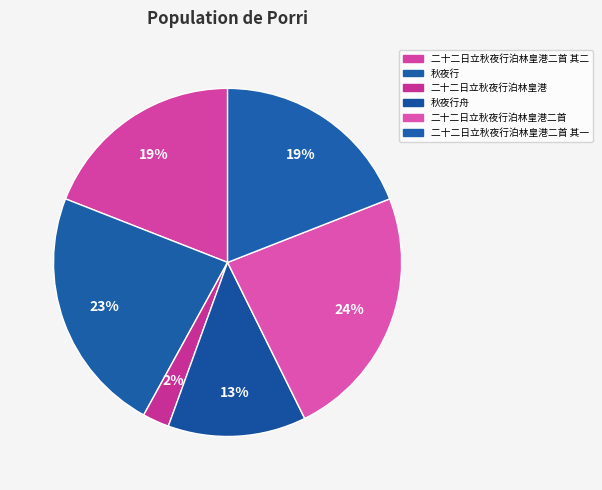

Is there a majority slice in this chart?

No